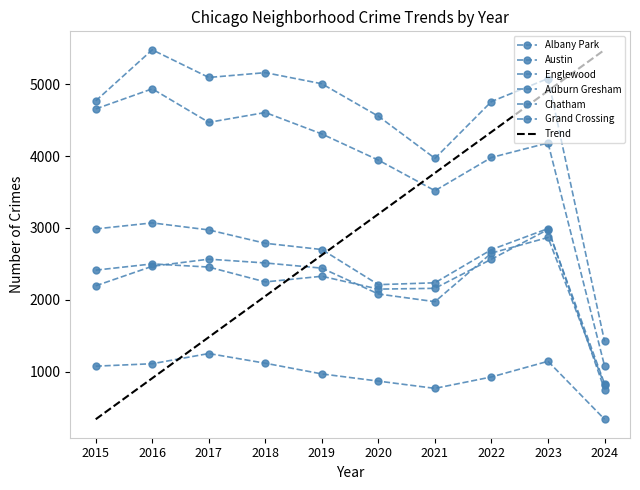

Which series has the largest total across all categories?

Austin